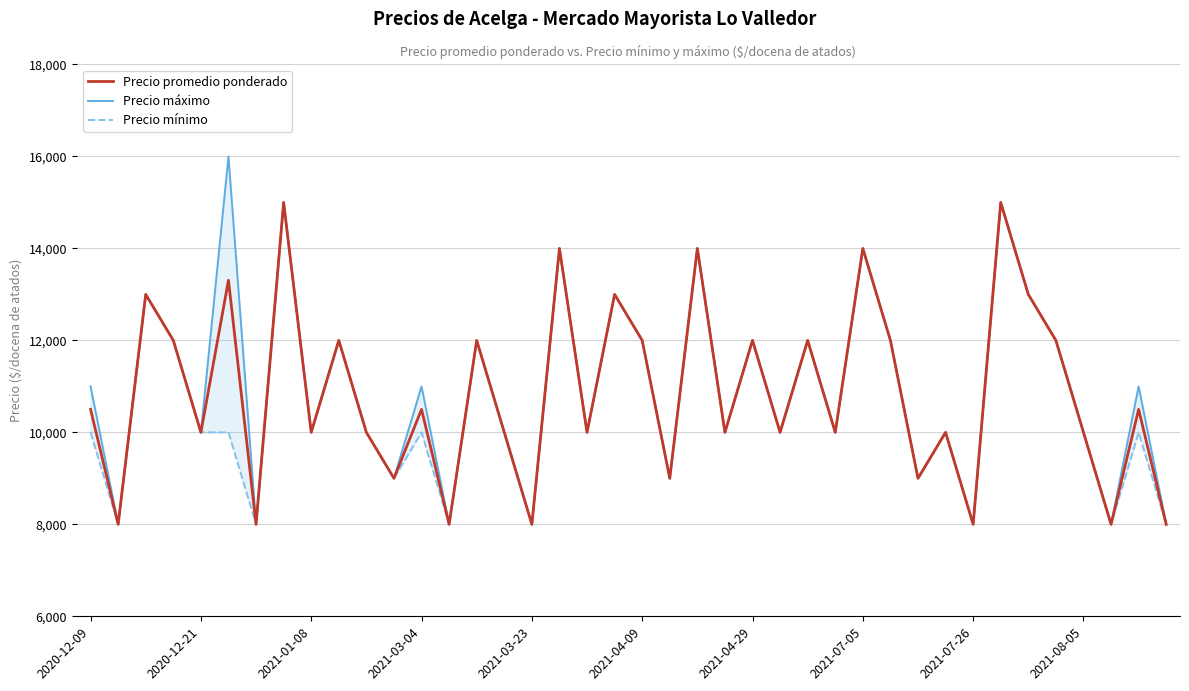

True or false: Precio mínimo and Precio promedio ponderado intersect in this chart.

False